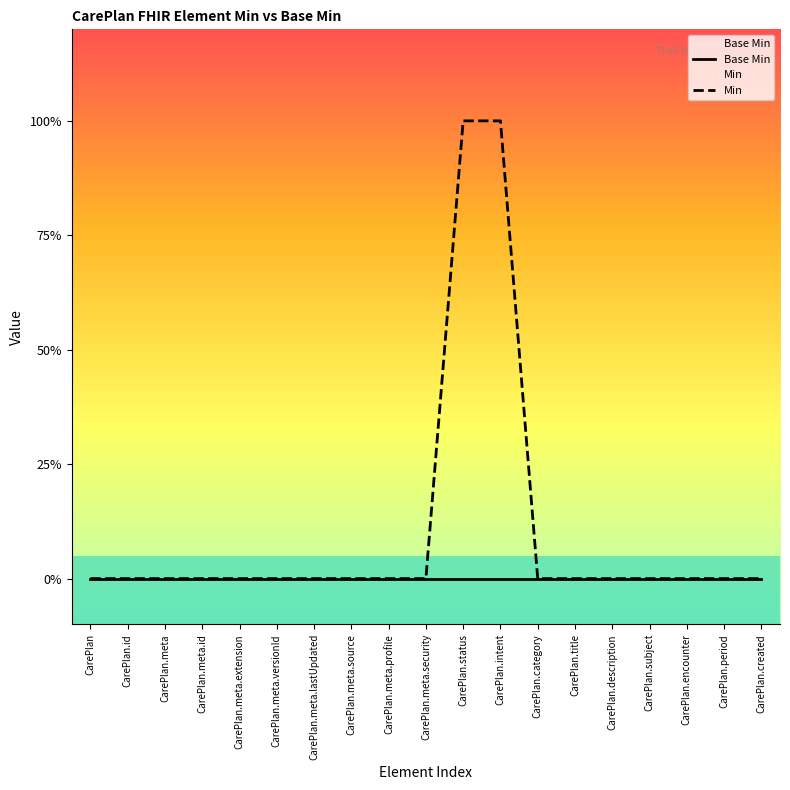

True or false: Min has a value of 0 at CarePlan.meta.lastUpdated.

True